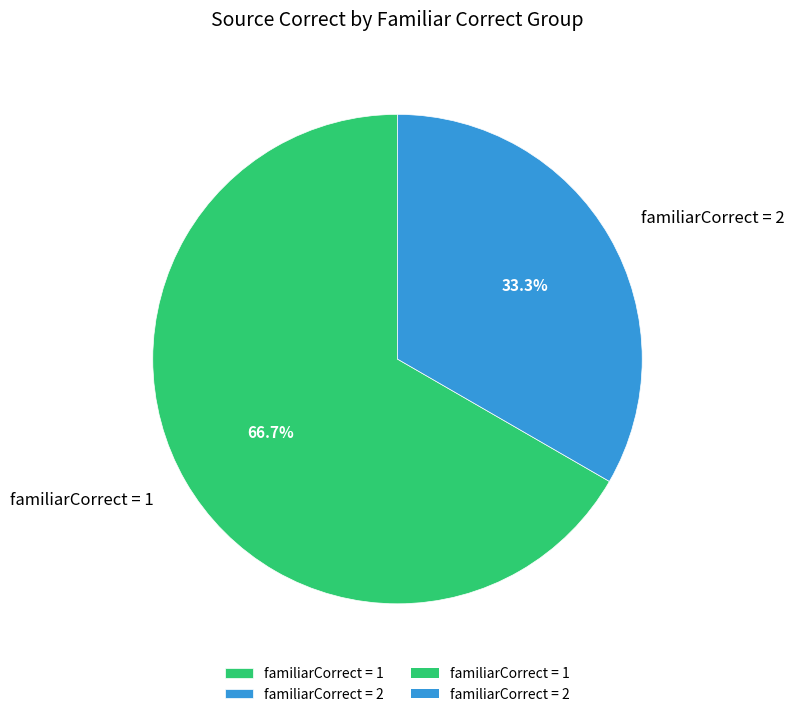

Is there any slice that represents more than half of the pie?

Yes